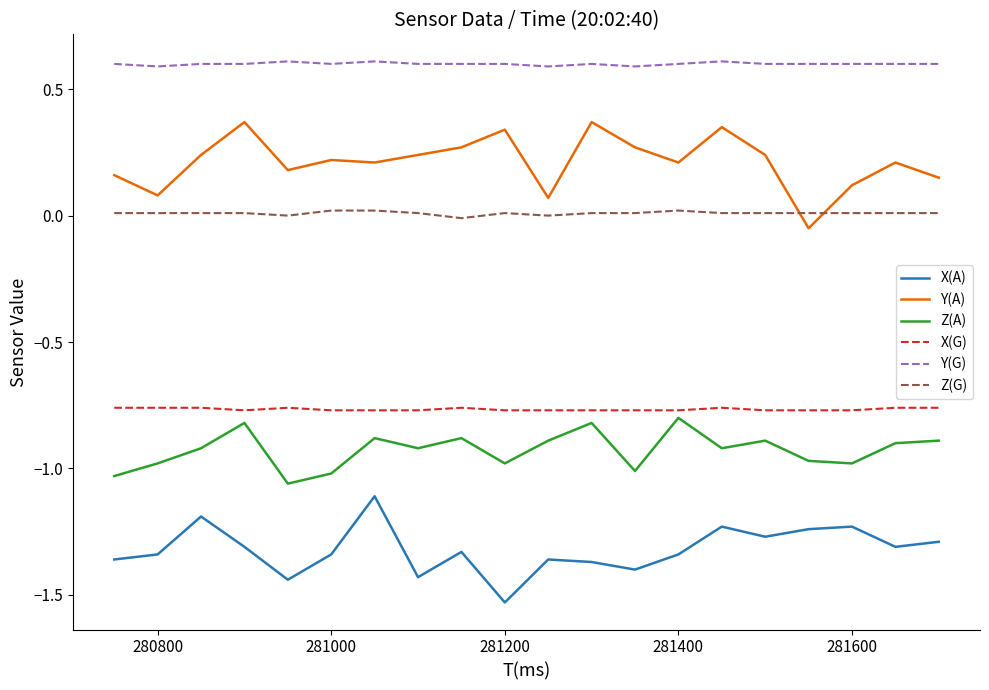

What are all the series names shown in the legend?

X(A), Y(A), Z(A), X(G), Y(G), Z(G)